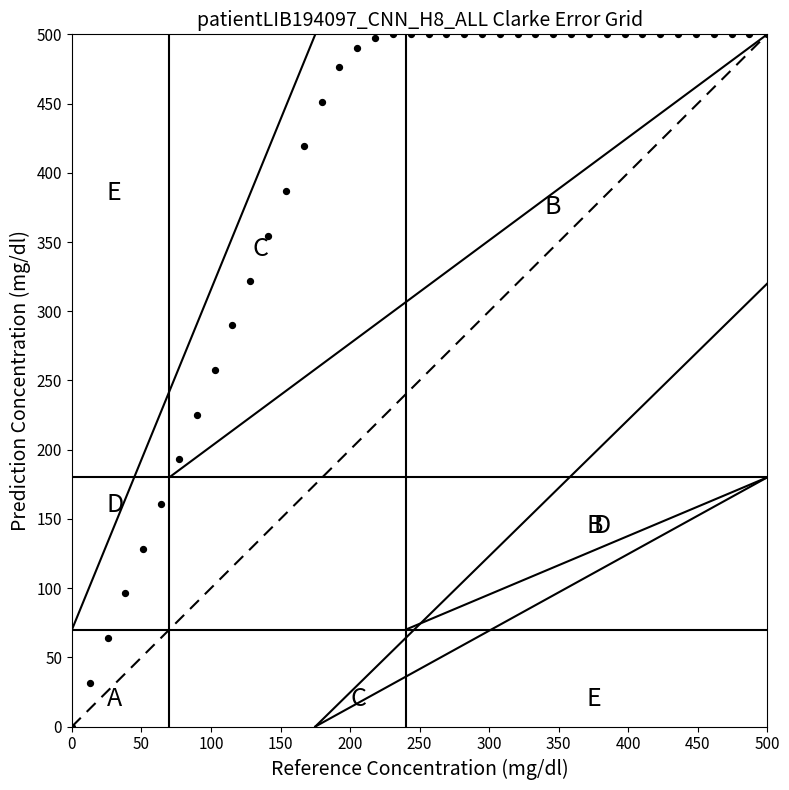

What Y value in the scatter plot is closest to 250?

257.6